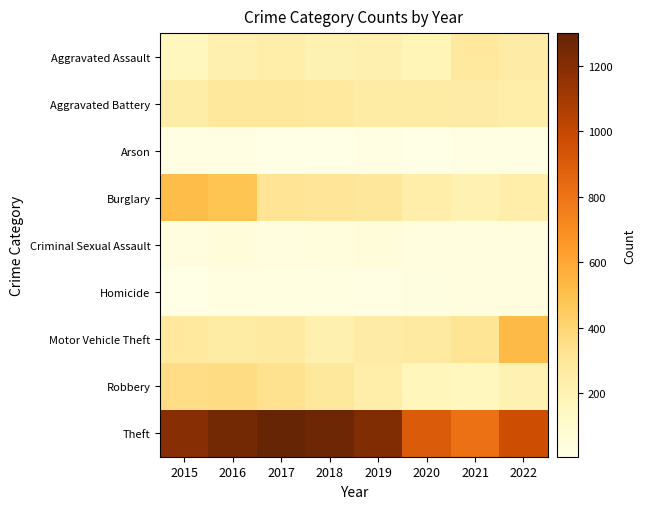

What is the total value across all series at 2019?

2546